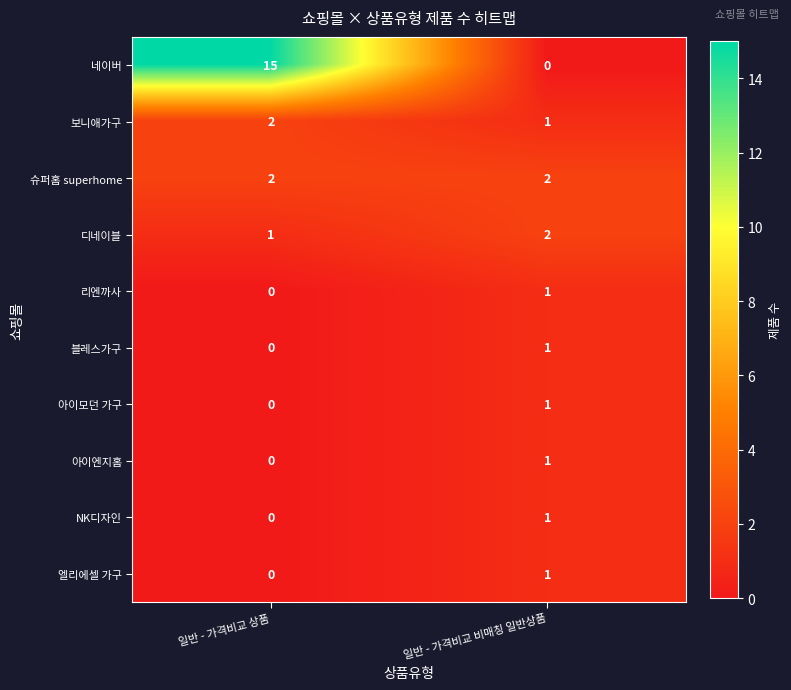

At which category is the sum across all series the highest?

일반 - 가격비교 상품